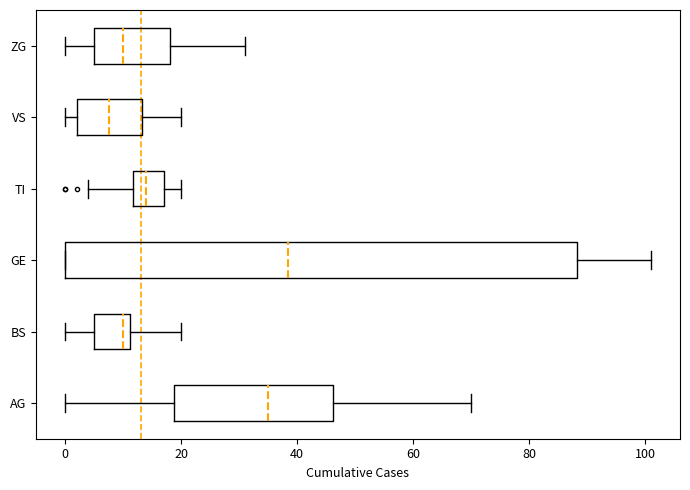

Where is the right edge of the box for VS on the x-axis? The values are not printed on the chart, so give them approximately, as read against the axis.

14